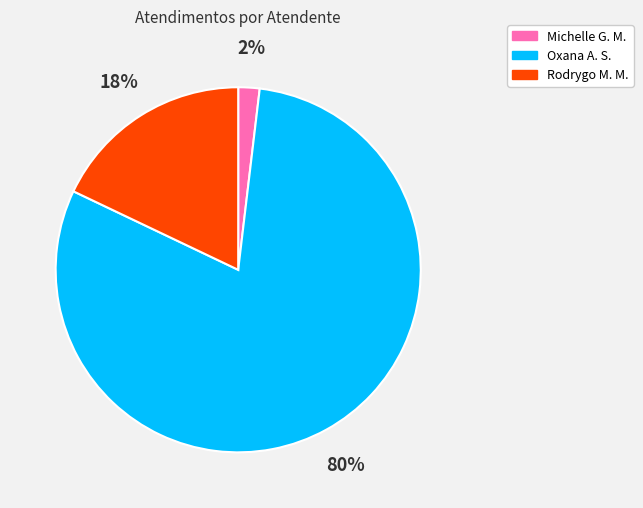

How many slices are in this pie chart?

3